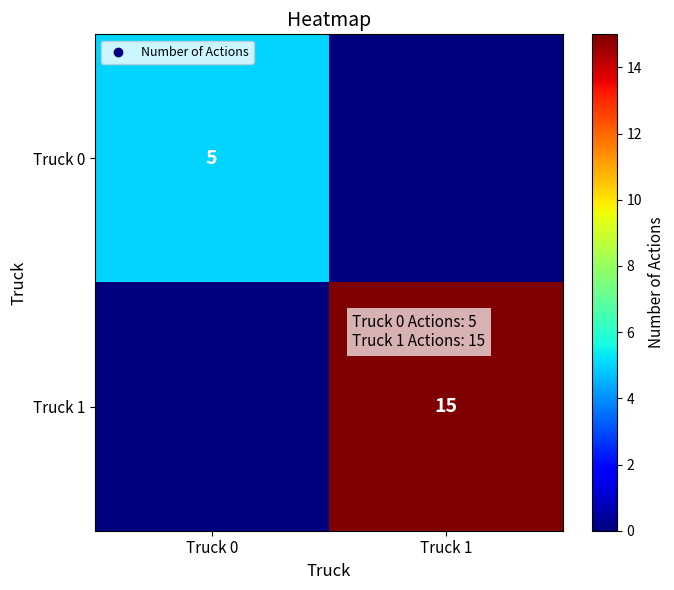

At how many categories does at least one series exceed 4?

2